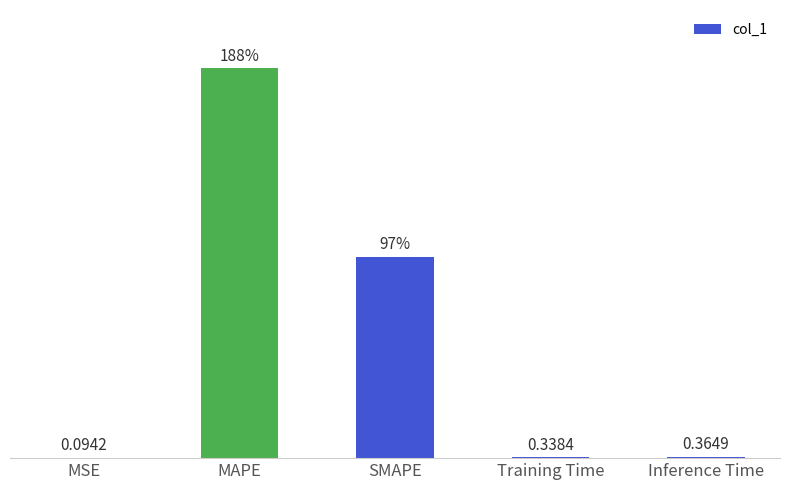

Which has a higher value, MAPE or SMAPE?

MAPE